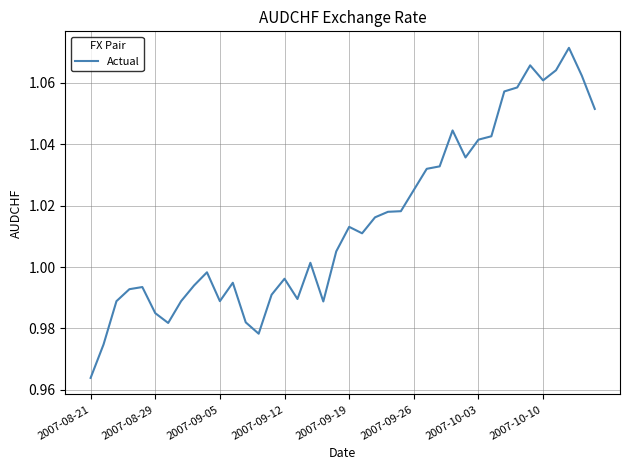

How many points are higher than both their immediate neighbors (excluding endpoints)?

9